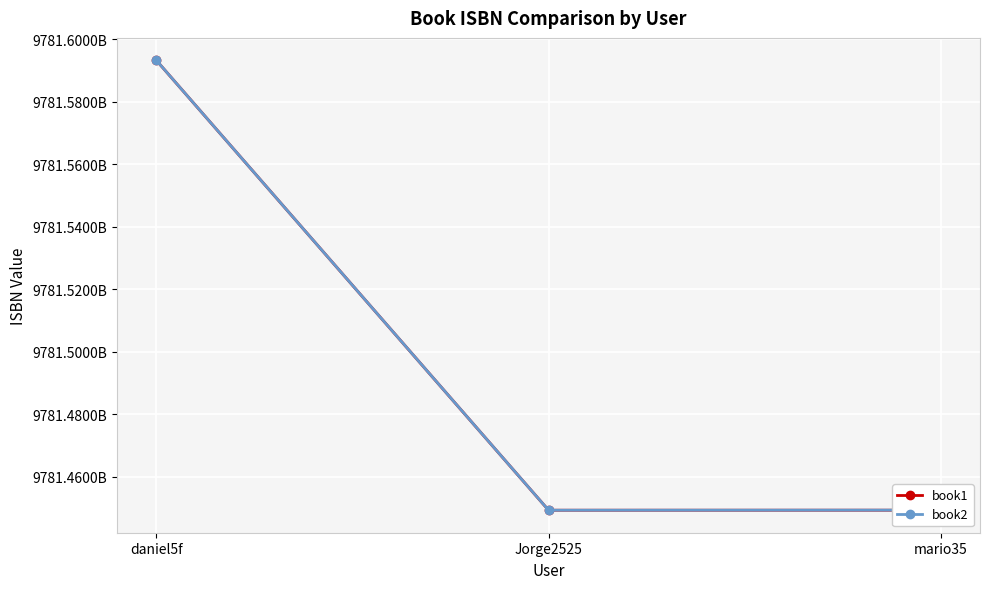

Rank the series at mario35 from lowest to highest value.

book1, book2